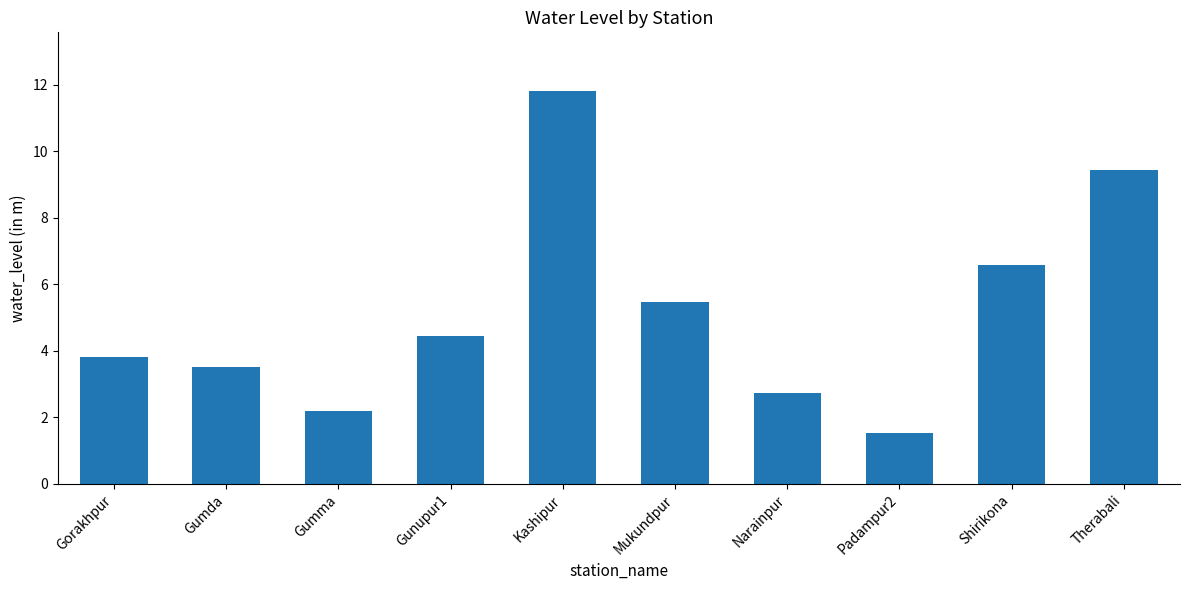

Count the number of categories in the chart.

10